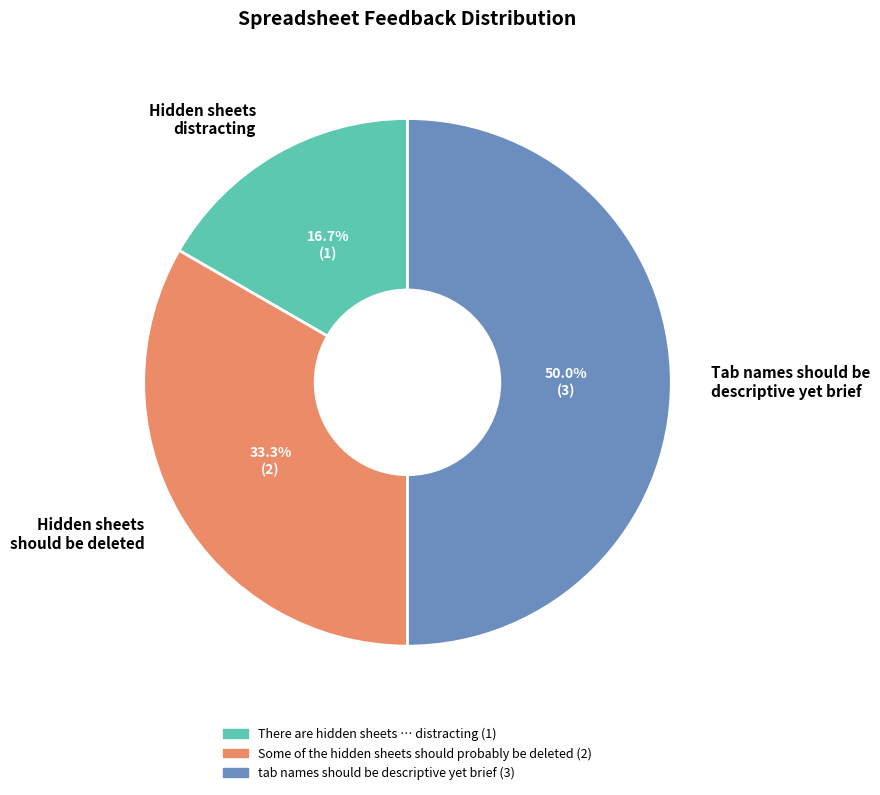

Which slice is the largest?

Tab names should be descriptive yet brief